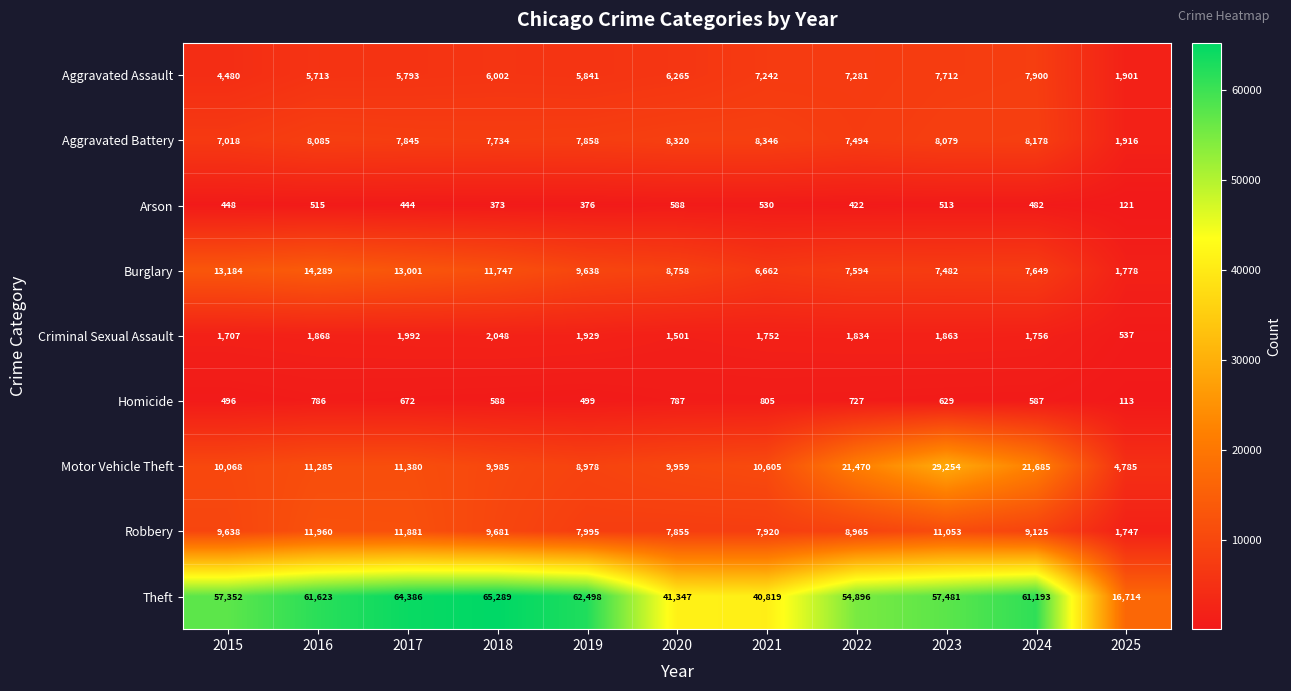

Which series changed the most between 2019 and 2021?

Theft